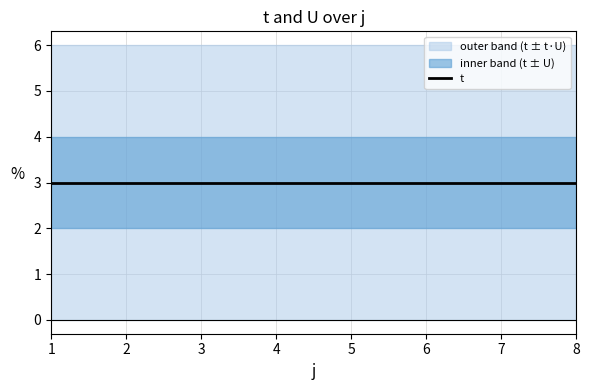

What is the spread (max minus min) of values at 4?

2